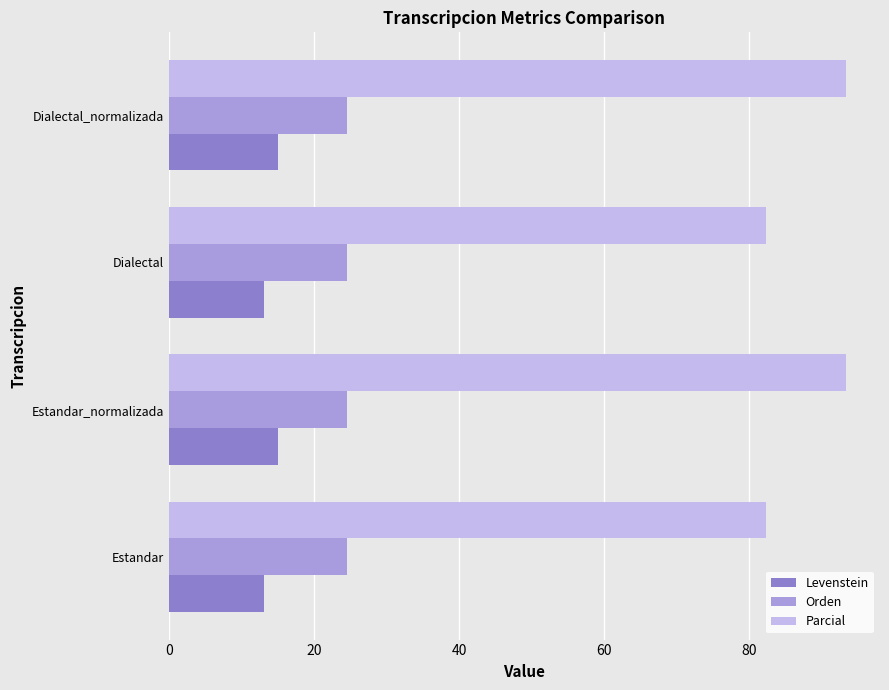

Is the value of Parcial at Estandar_normalizada greater than the value of Orden at Dialectal_normalizada?

Yes